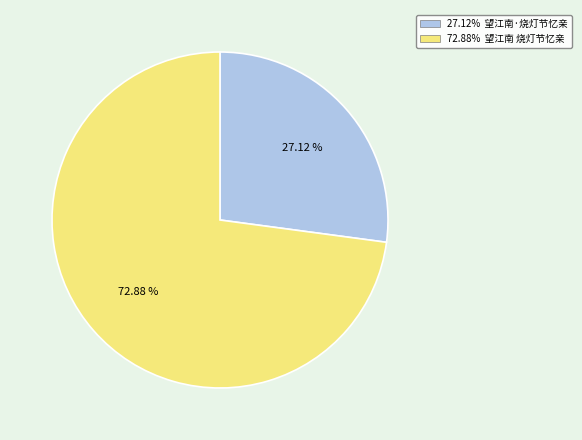

Is there a majority slice in this chart?

Yes